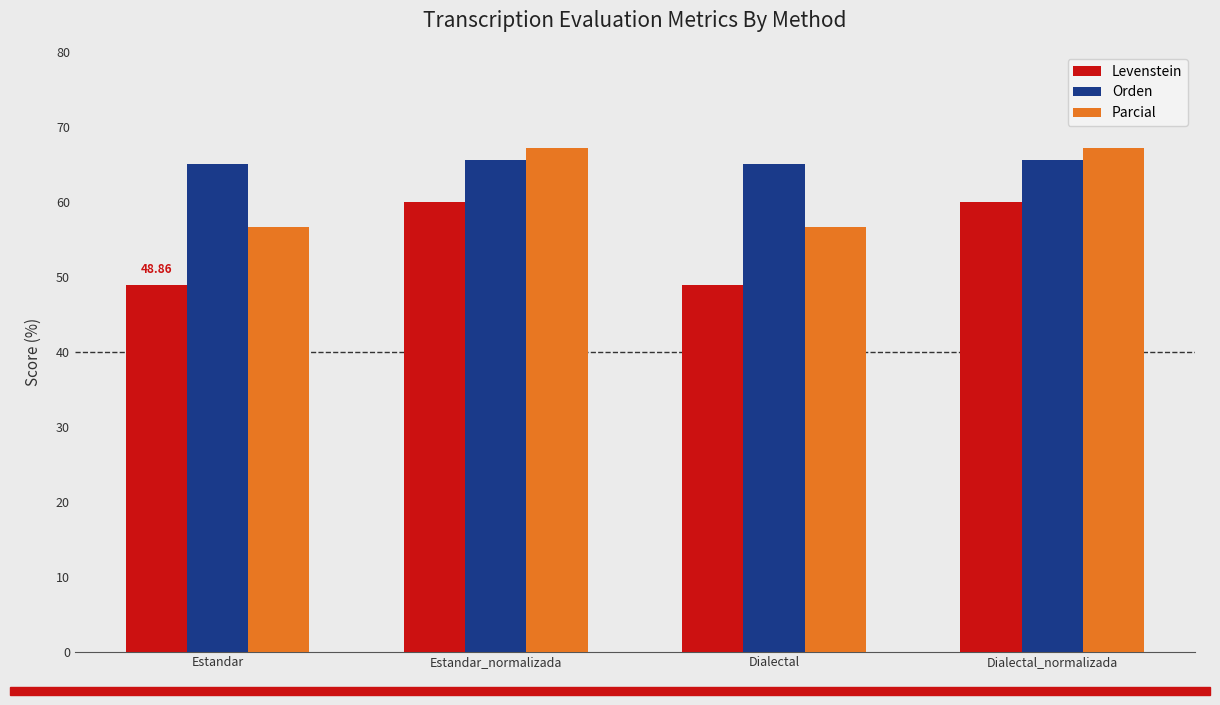

What is the difference between the Orden values at Estandar_normalizada and Dialectal?

0.5